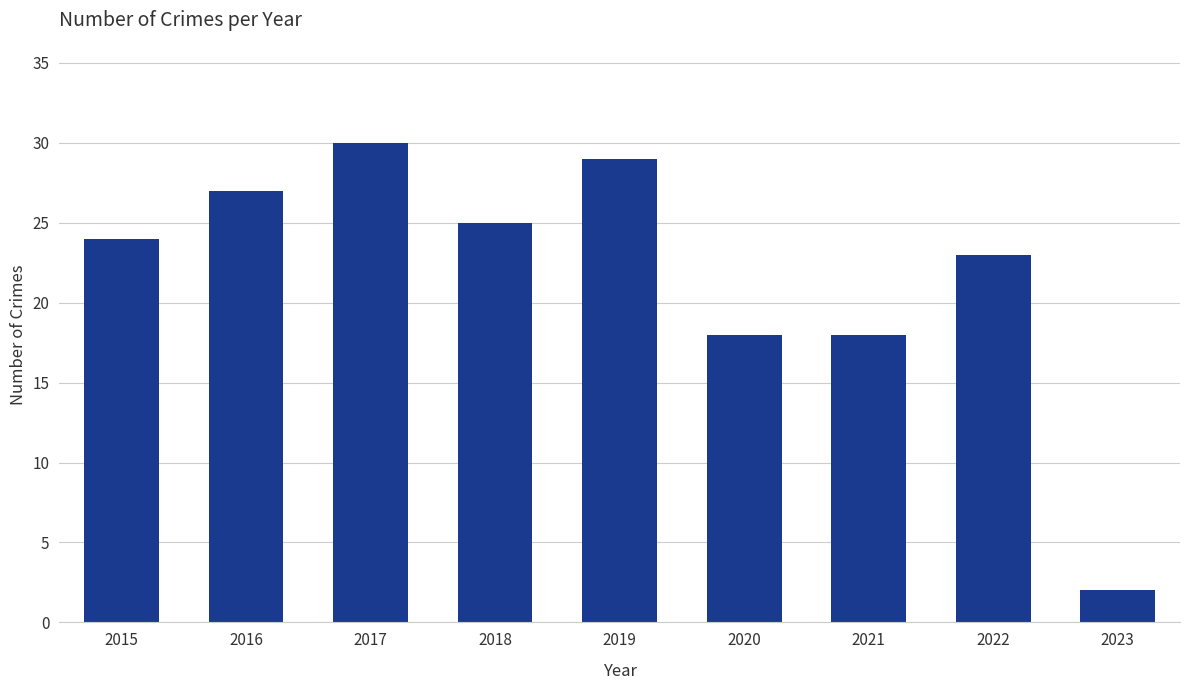

What is the smallest value displayed?

2